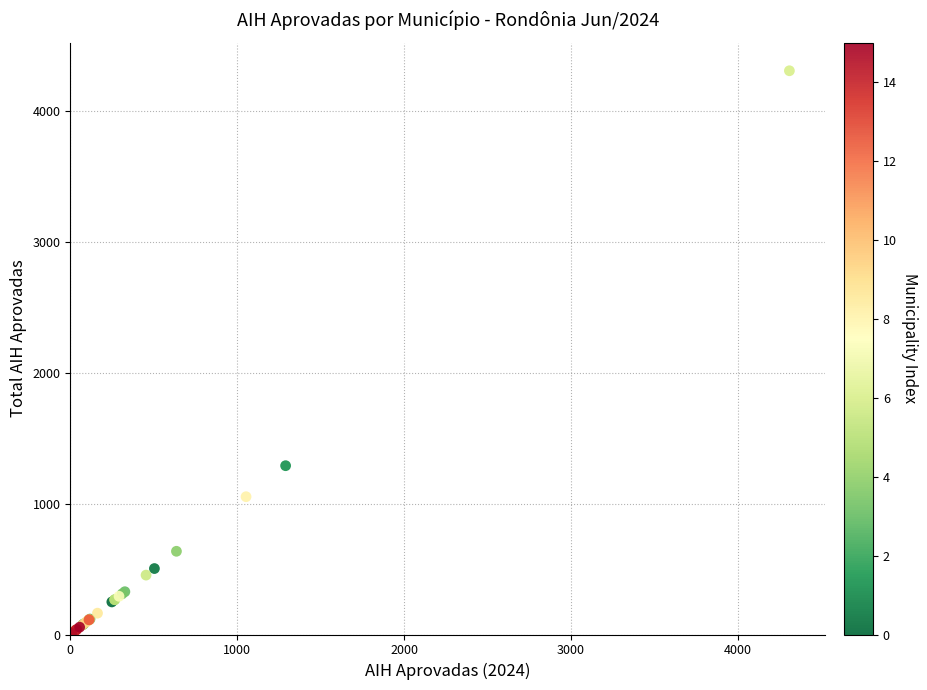

What Y value in the scatter plot is closest to 2154?

1290